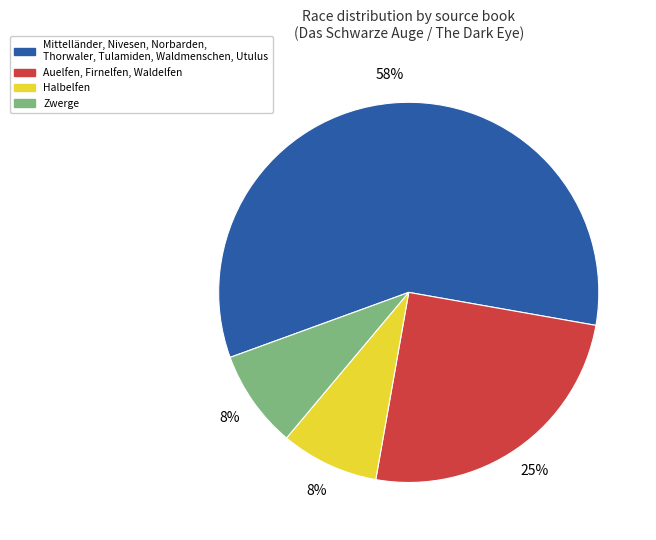

Is there a majority slice in this chart?

Yes